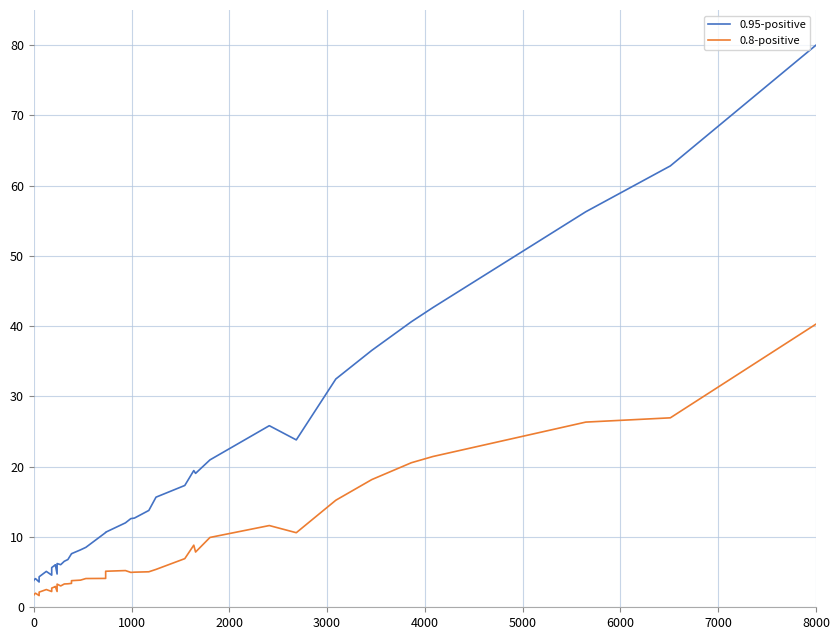

How many data points in 0.95-positive are less than 10?

19